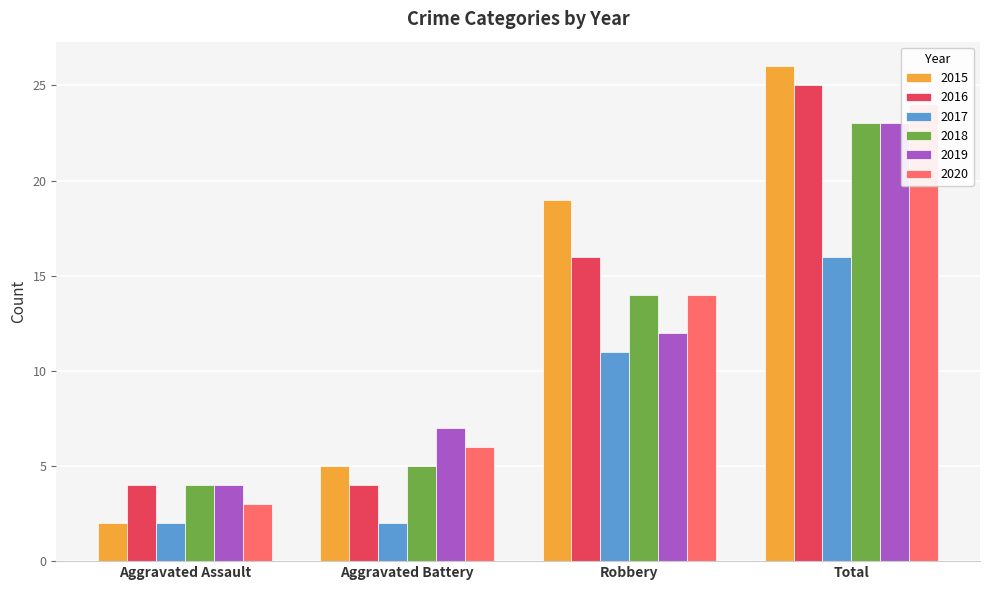

List the series in order of their peak value, highest first.

2015, 2016, 2020, 2018, 2019, 2017